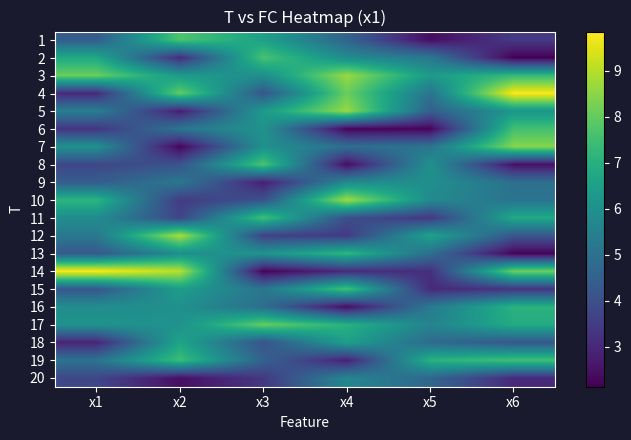

What is the spread (max minus min) of values at x2?

6.8